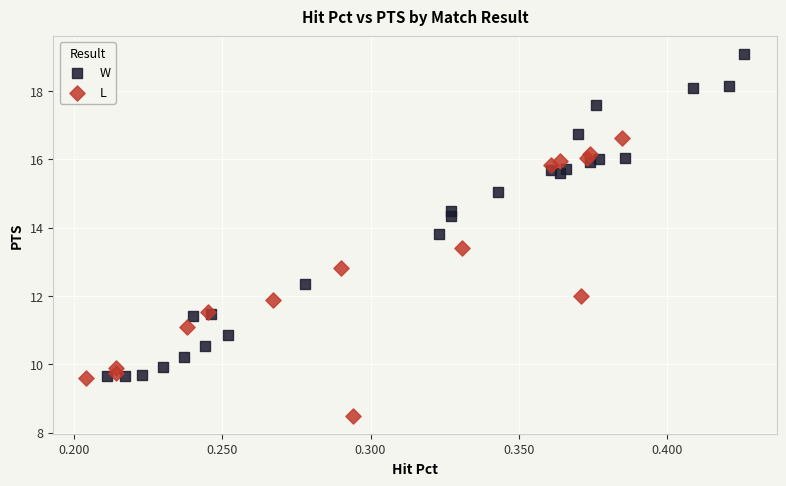

Which series reaches the minimum Y coordinate?

L